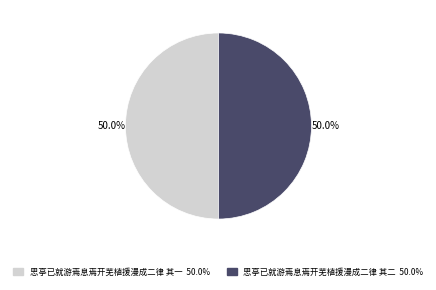

How many slices are in this pie chart?

2